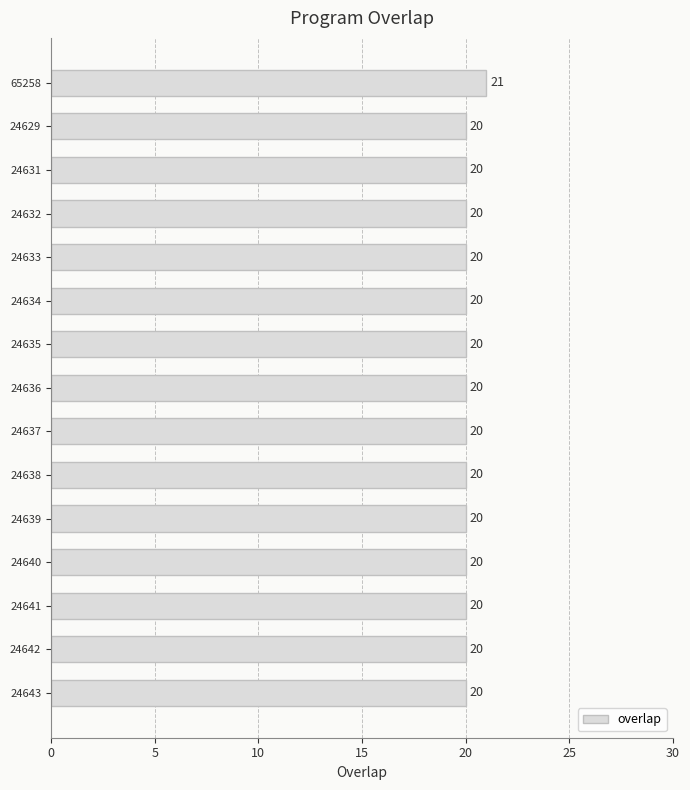

What is the label of the 3rd bar from the bottom?

24641